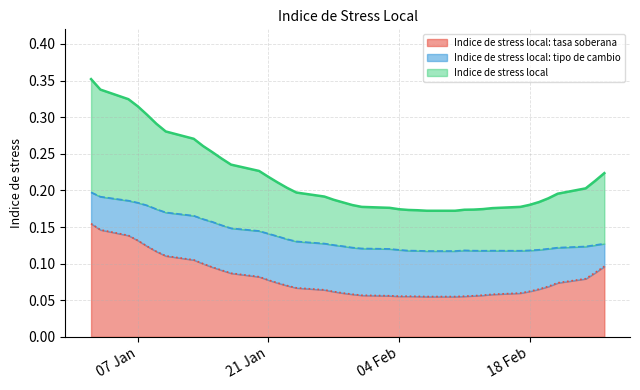

What is the spread (max minus min) of values at 10-01-2020?

0.2